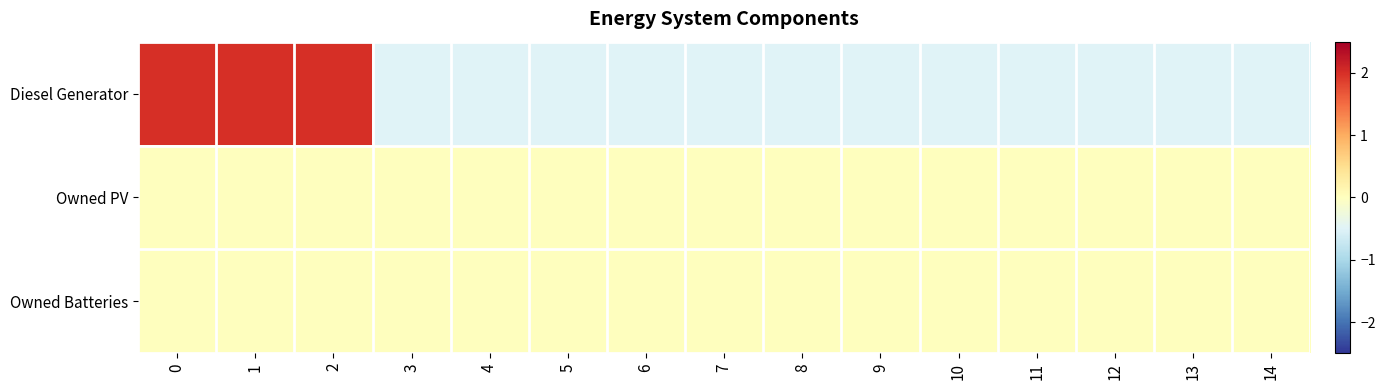

Which series has the largest total across all categories?

Diesel Generator